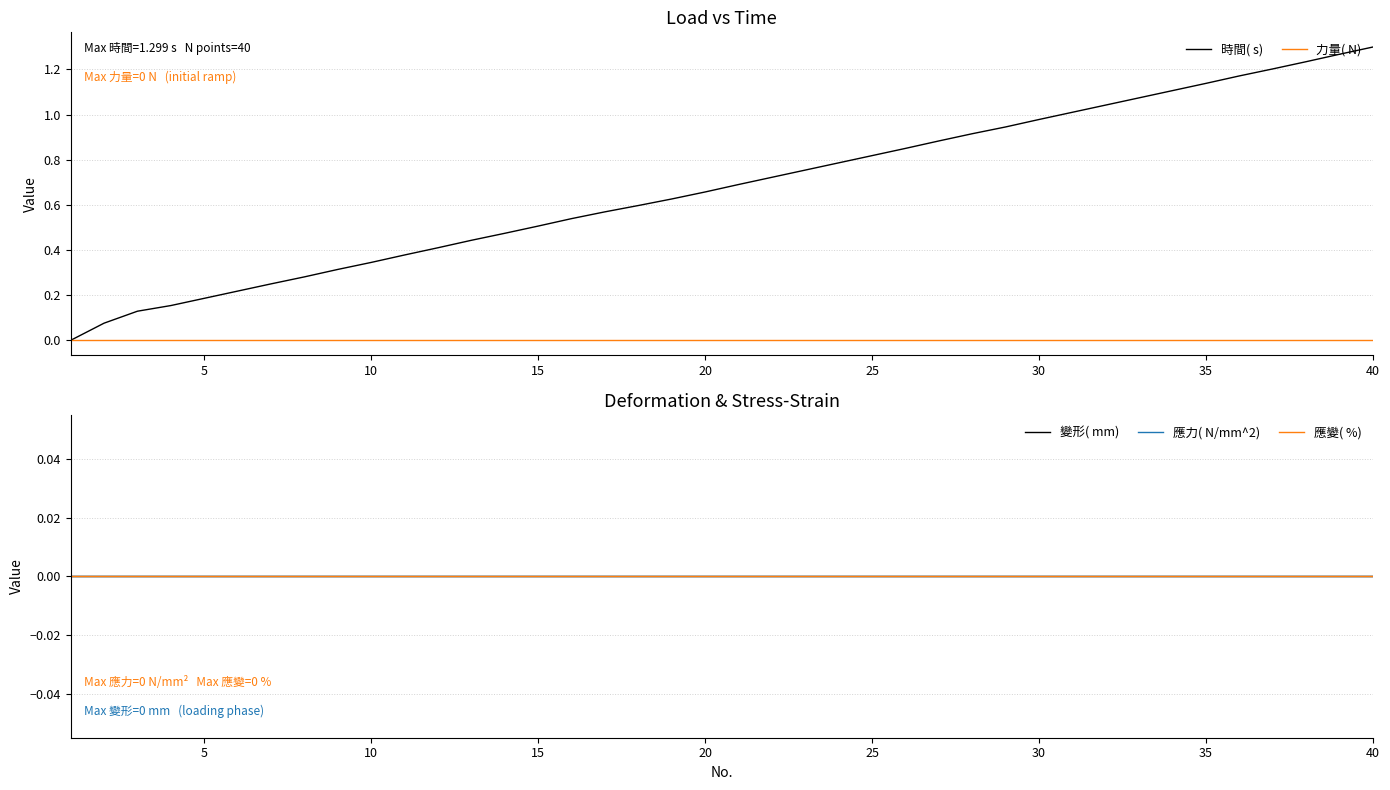

Rank the series by their maximum value, from lowest to highest.

力量( N), 變形( mm), 應力( N/mm^2), 應變( %), 時間( s)